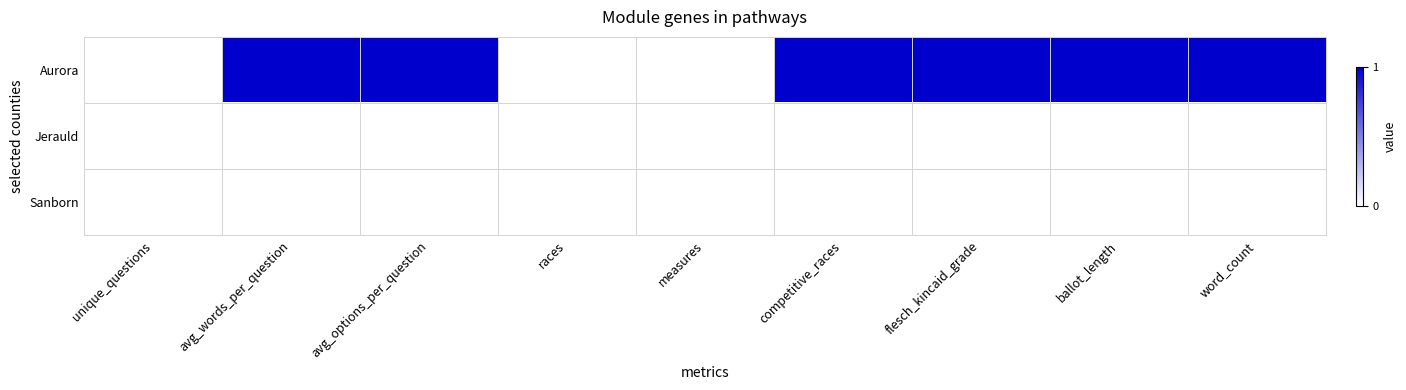

What is the total value across all series at flesch_kincaid_grade?

1